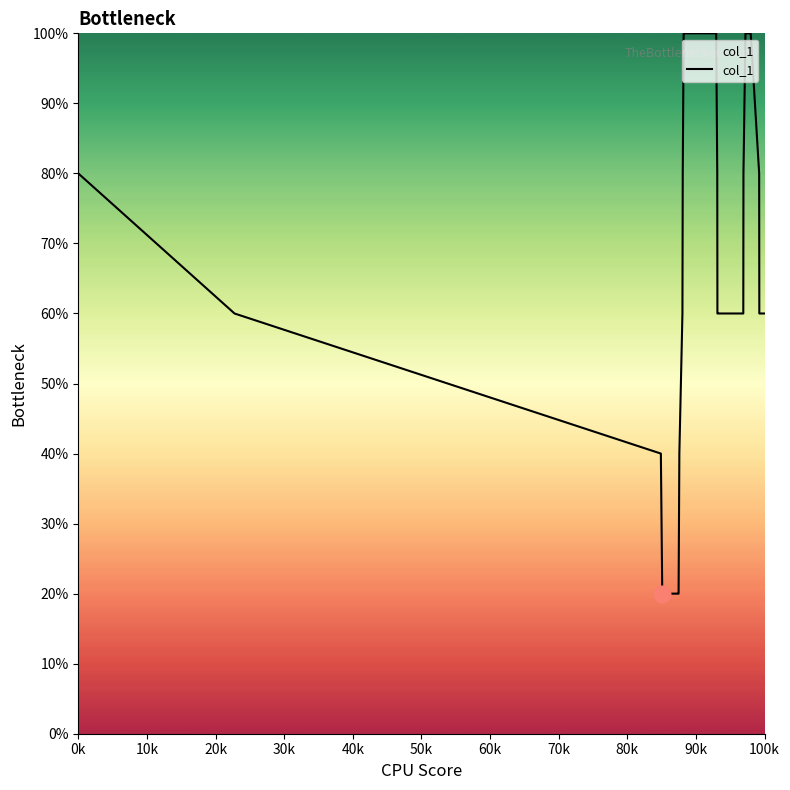

What is the minimum value shown in the chart?

20